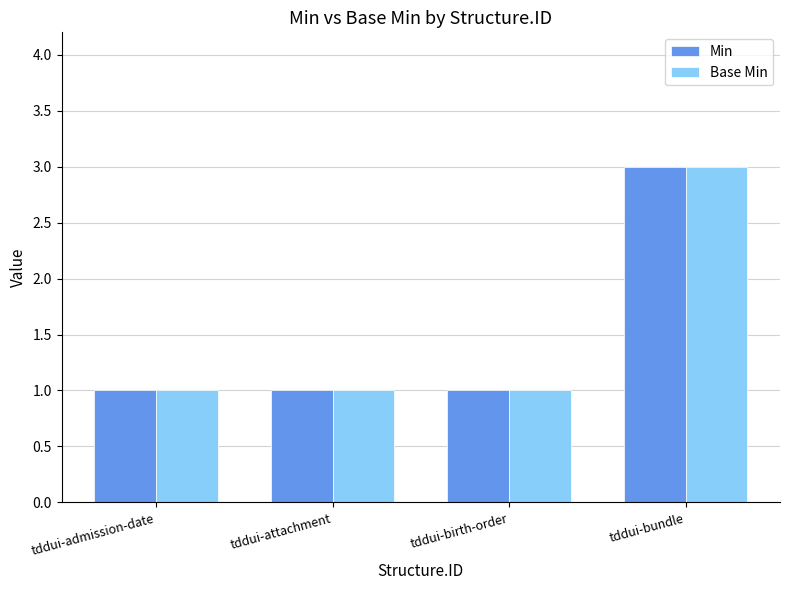

What is the approximate value of Base Min at tddui-attachment?

1